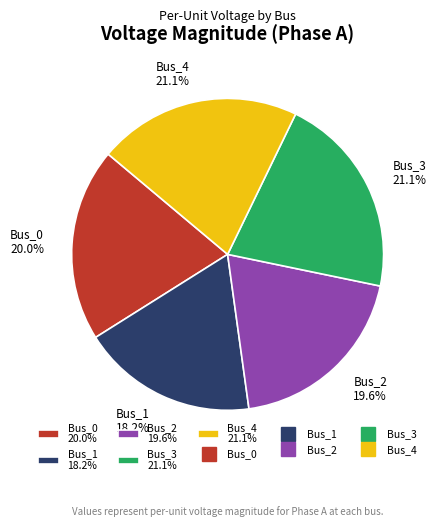

How many segments does this pie chart have?

5